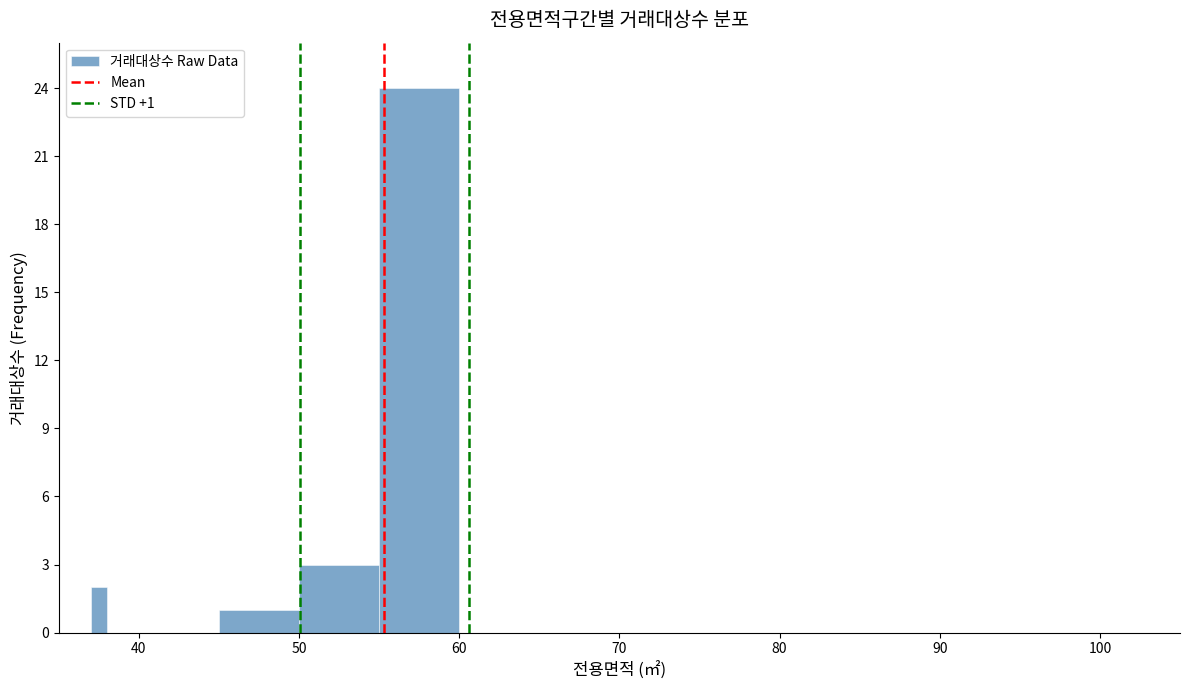

Around what value on the x-axis is the tallest bar? Give the approximate position of its centre, as read against the axis.

58